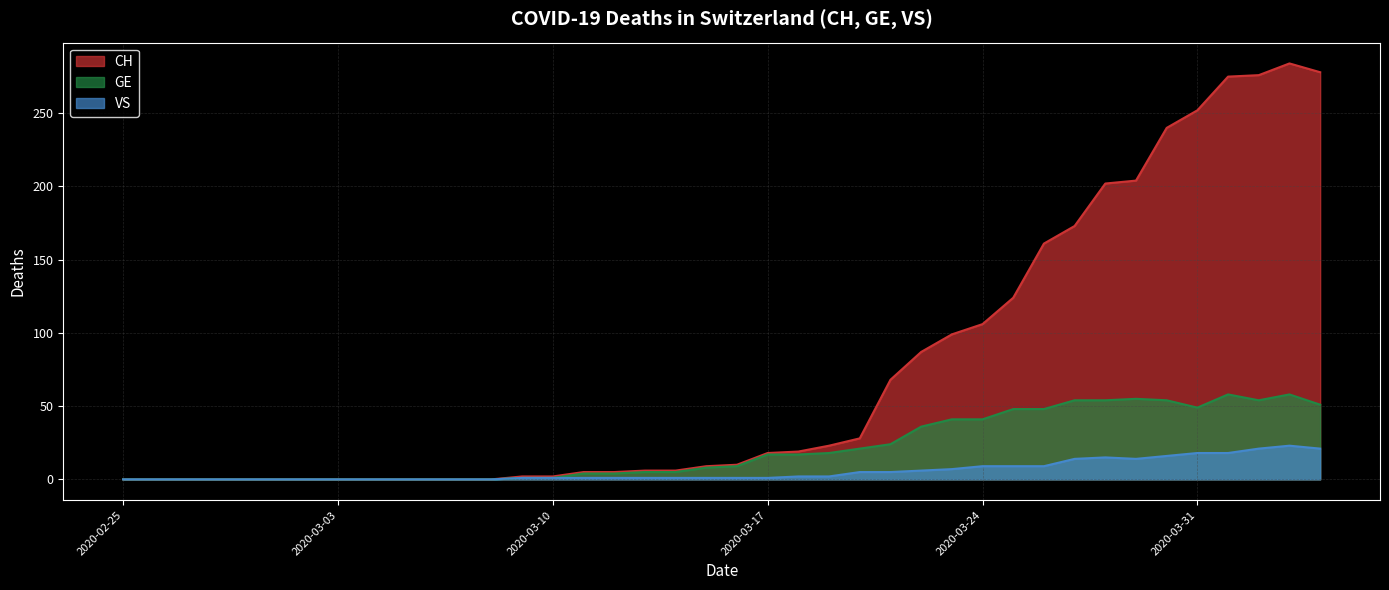

Is it true that GE equals 54 at 2020-03-30?

True